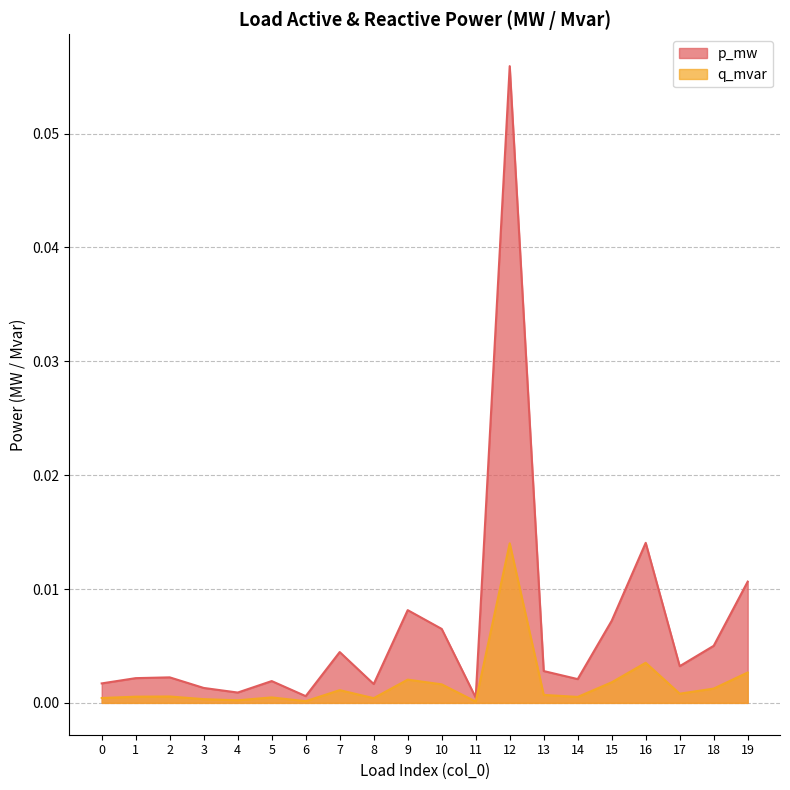

List the series in order of their peak value, highest first.

p_mw, q_mvar